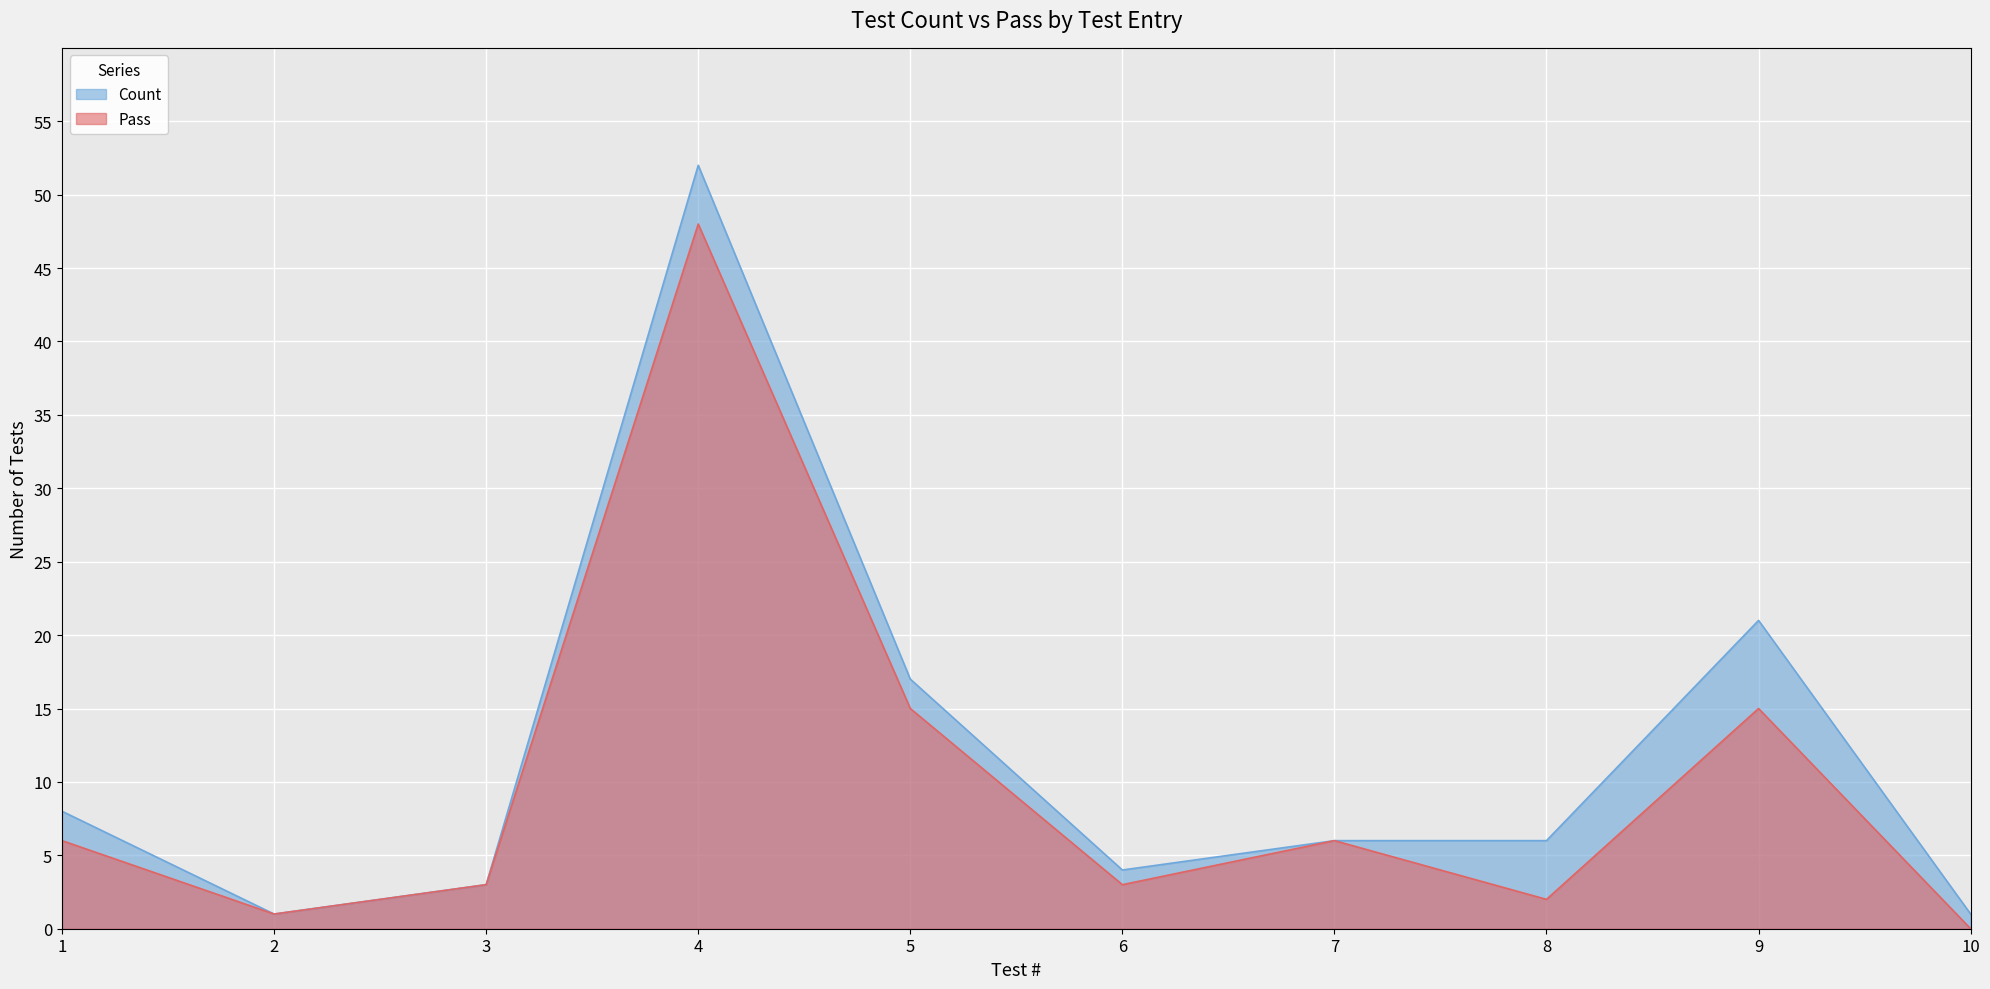

Where is Pass nearest to the value 24?

5